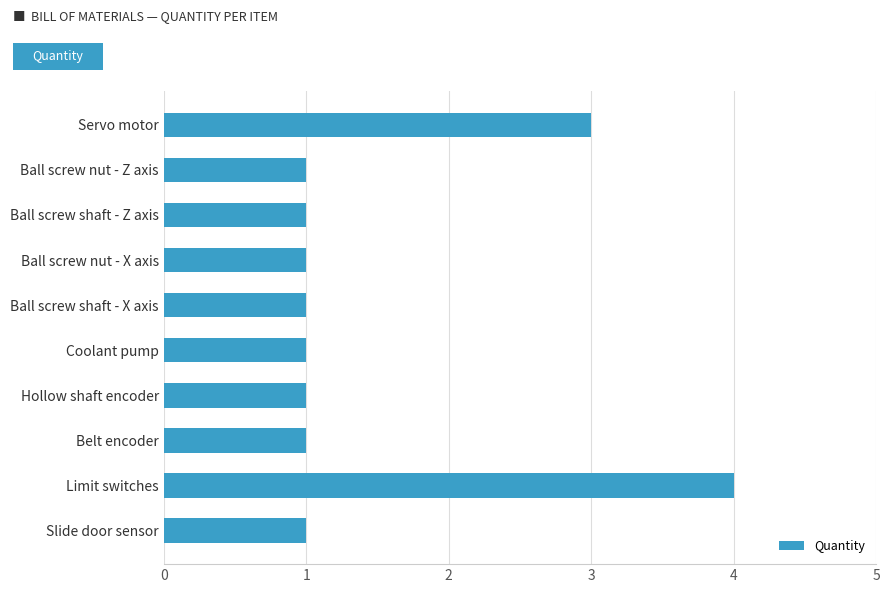

What is the label of the 6th bar from the top?

Coolant pump